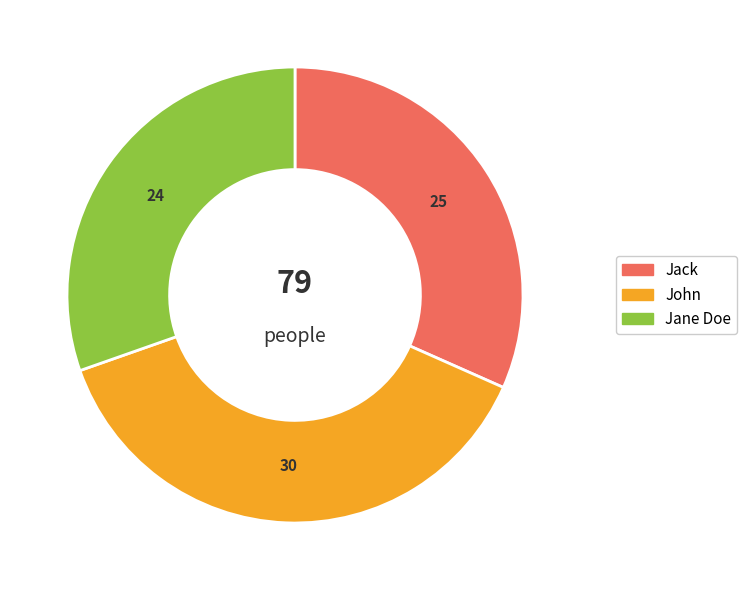

Which has a higher value, Jack or Jane Doe?

Jack